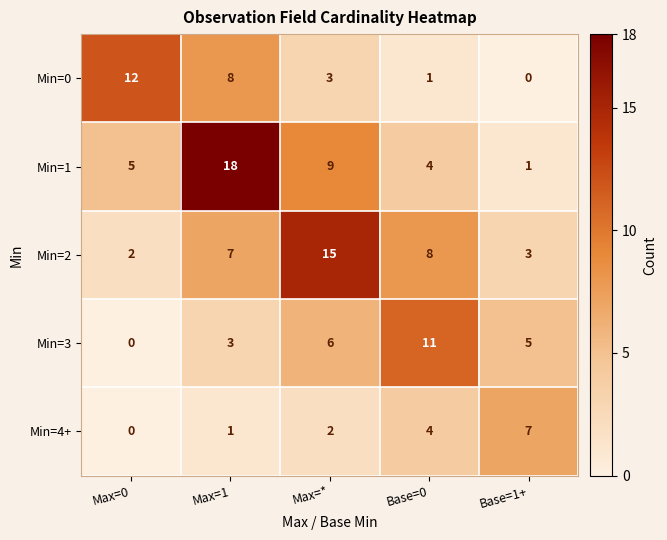

Count the Min=4+ values in the range 1 to 4.

3